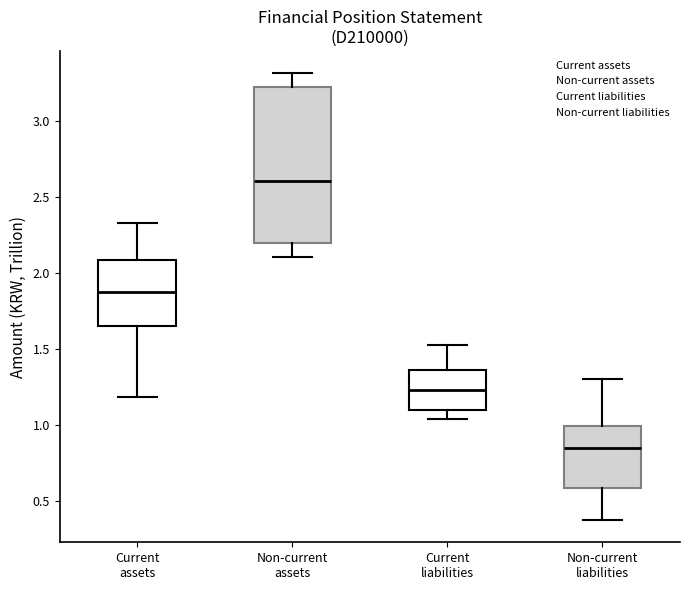

Comparing the boxes themselves (not the whiskers), which one is the tallest?

Non-current assets